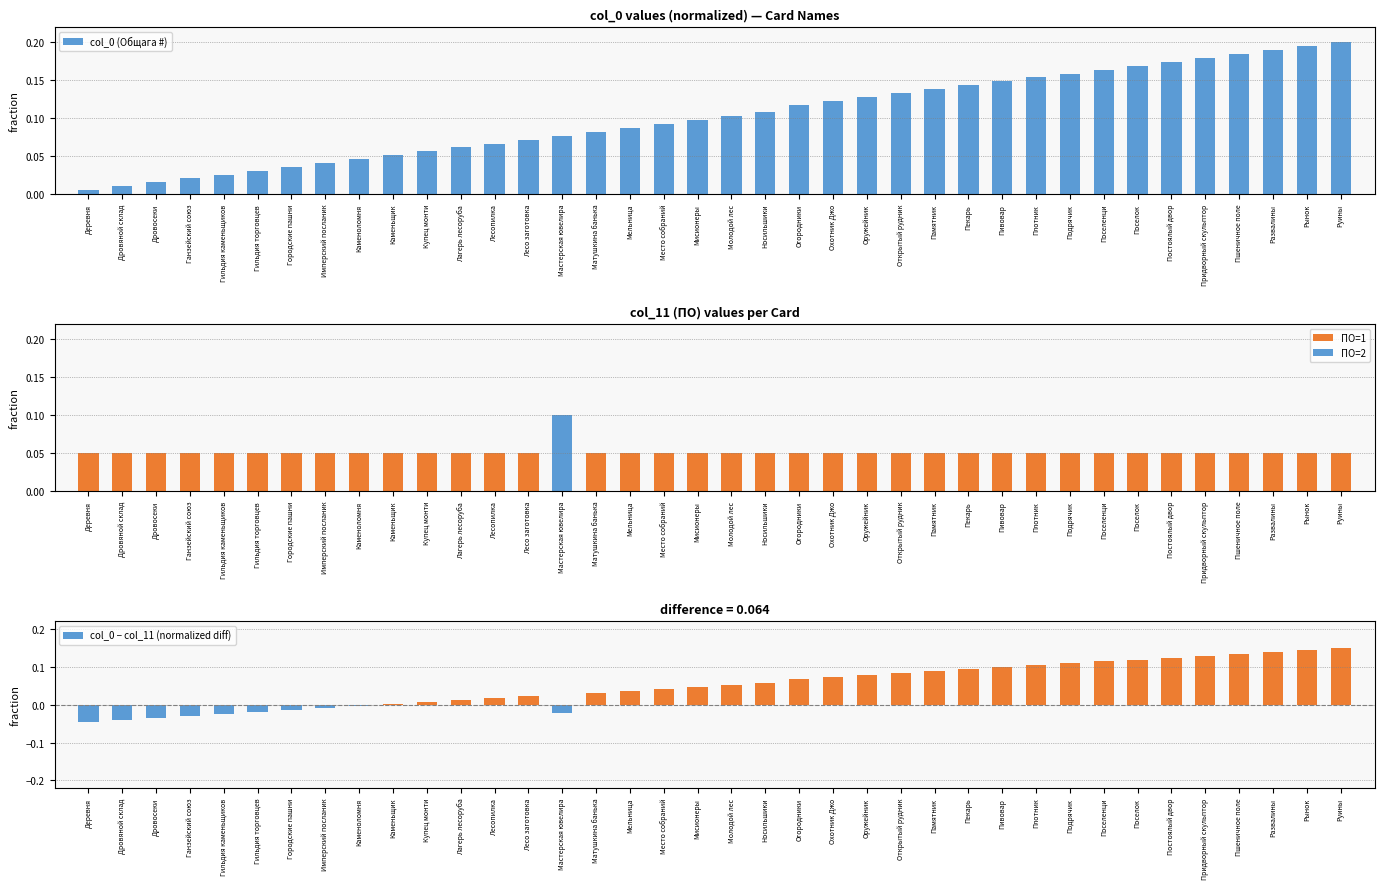

What is the label of the 17th bar from the left?

Мельница